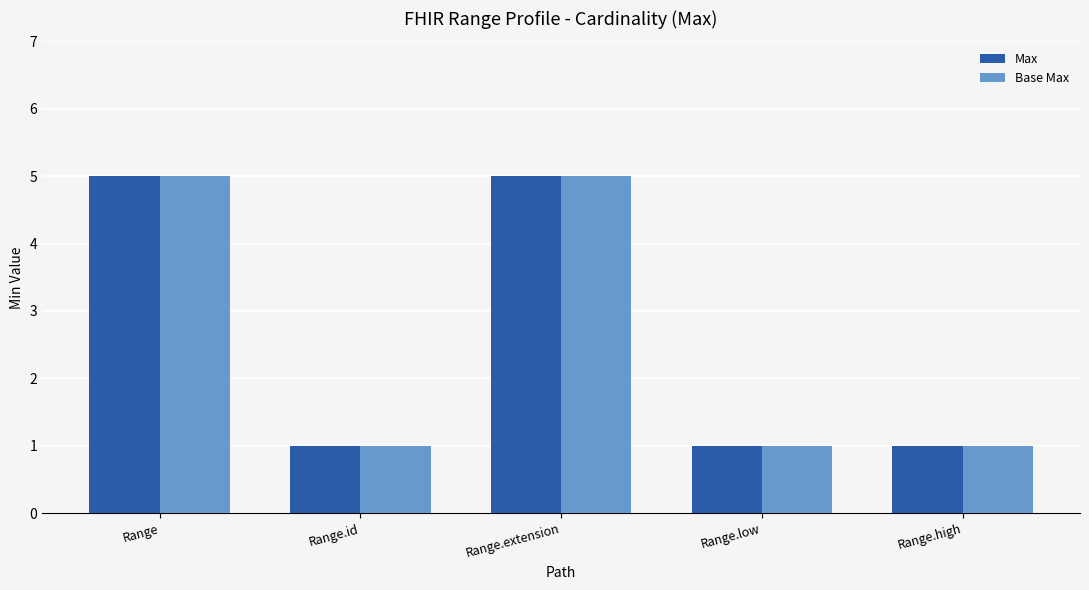

What position from the left is Range?

1